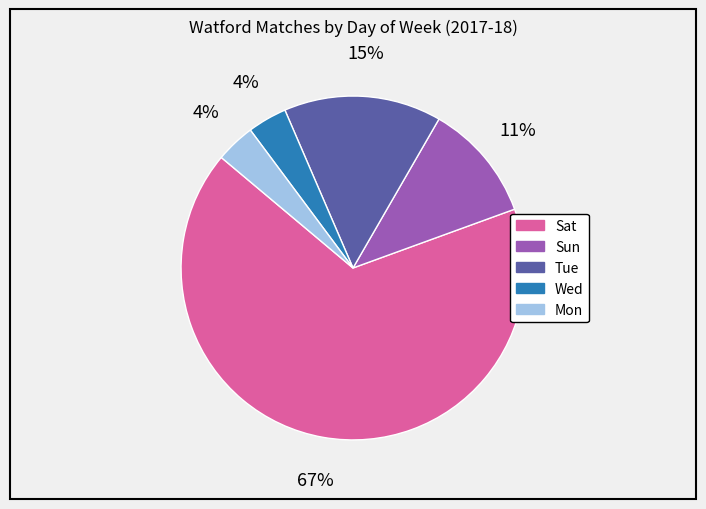

Combined, do Wed and Sat account for over 50%?

Yes